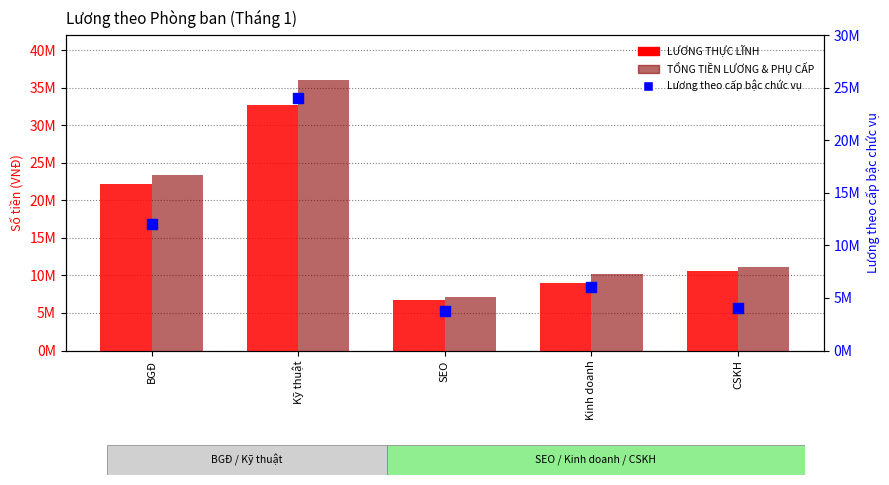

What is the total value across all series at BGĐ?

57557850